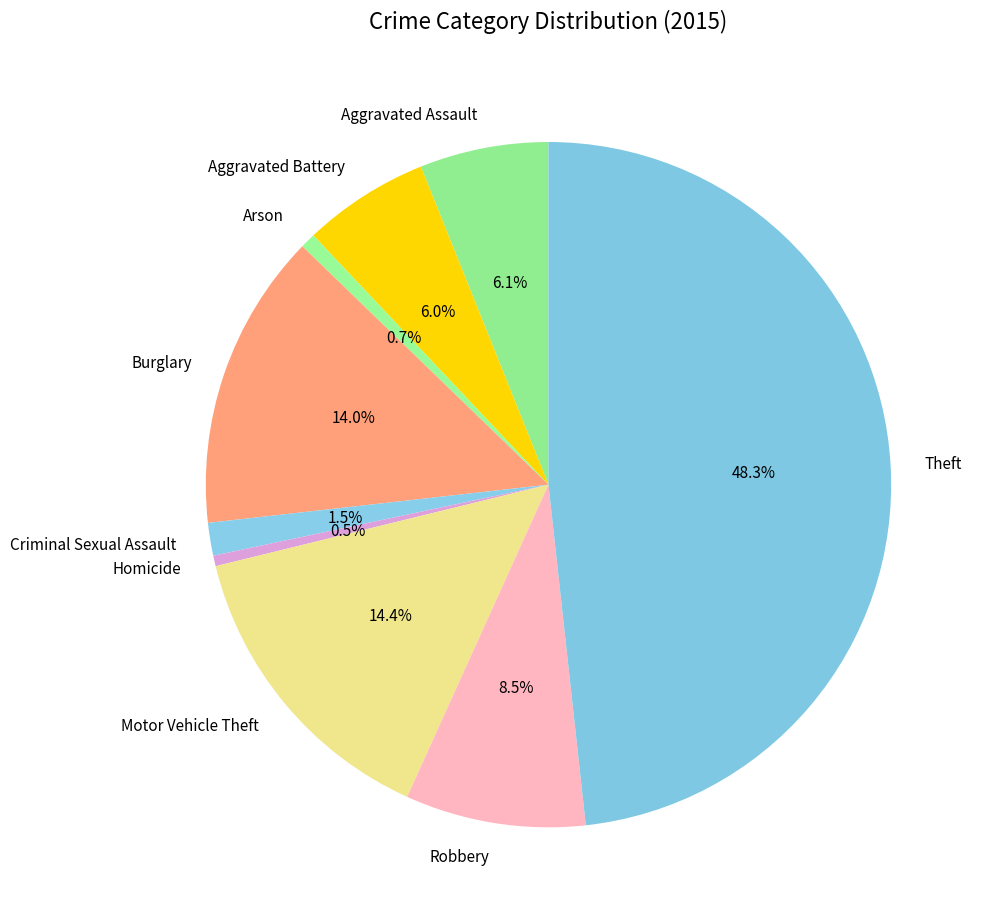

Which slice is the largest?

Theft